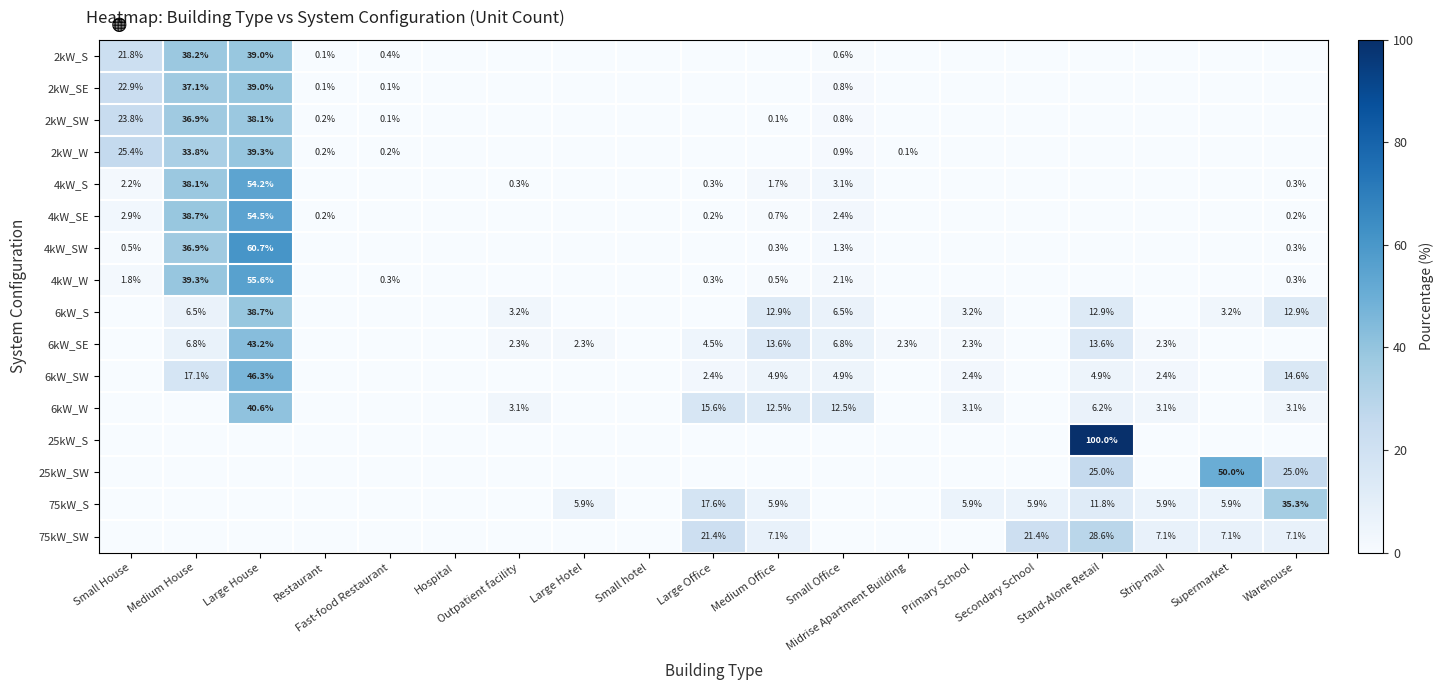

The value of 4kW_W at Small House is 0.8. True or false?

False